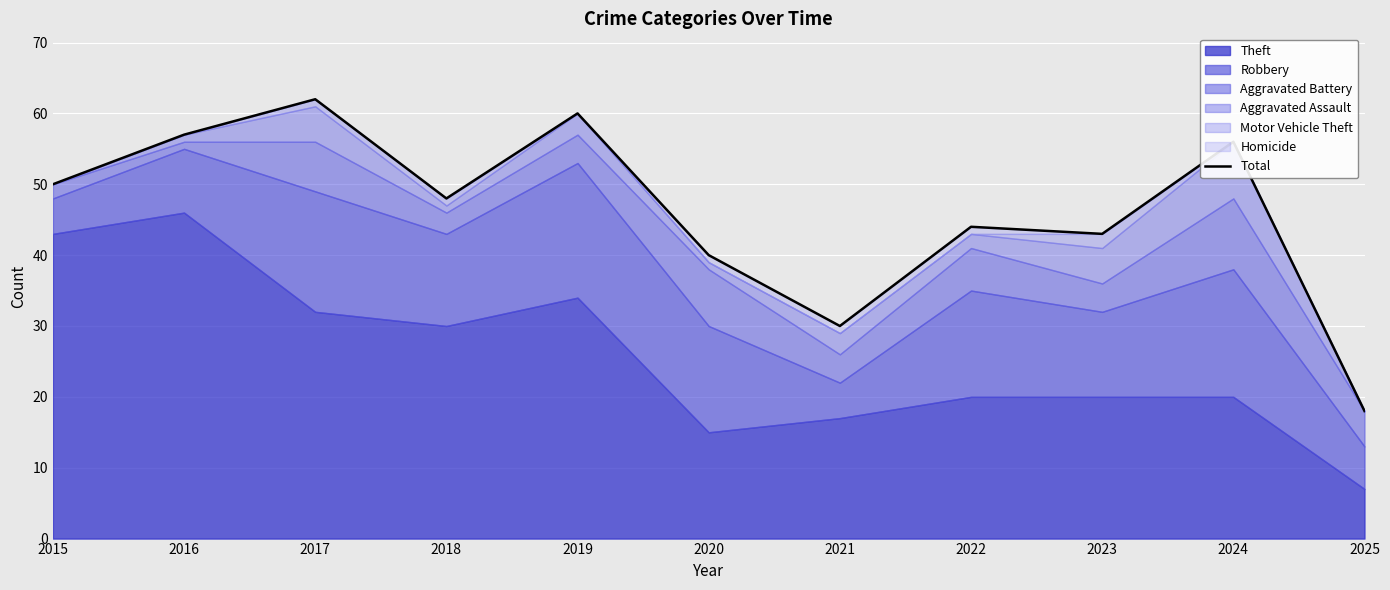

List the labels in order of value, smallest first.

2025, 2021, 2020, 2023, 2022, 2018, 2015, 2024, 2016, 2019, 2017